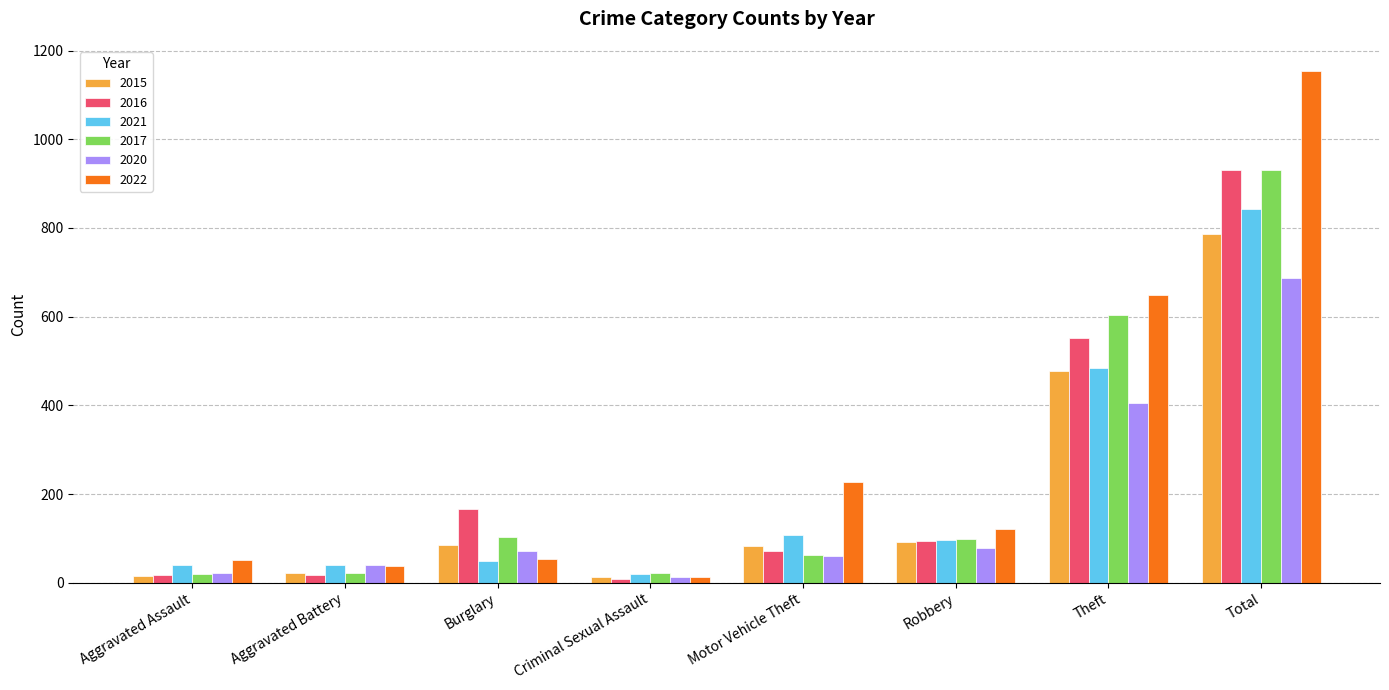

At which category is the sum across all series the highest?

Total